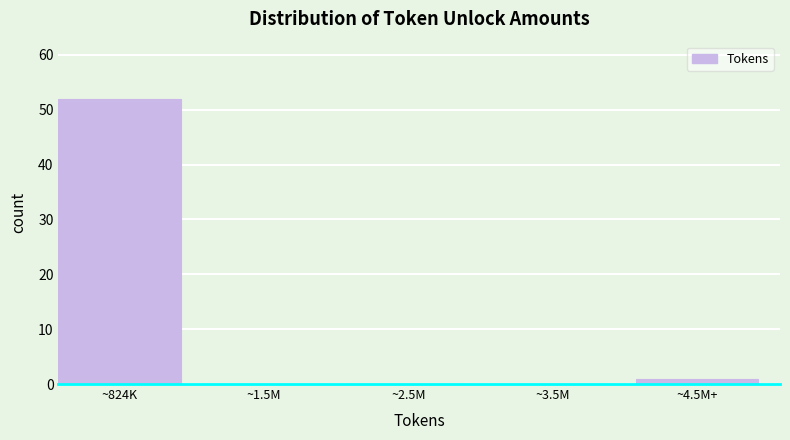

What is the sum of the values at ~824K and ~2.5M?

52